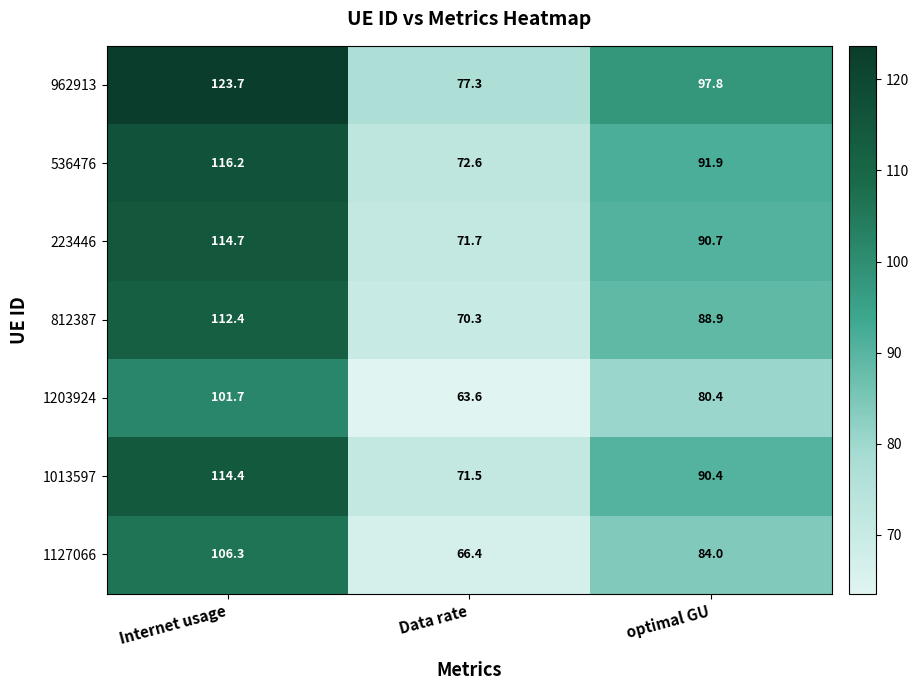

What is the difference between the highest and lowest values at Internet usage?

22.0